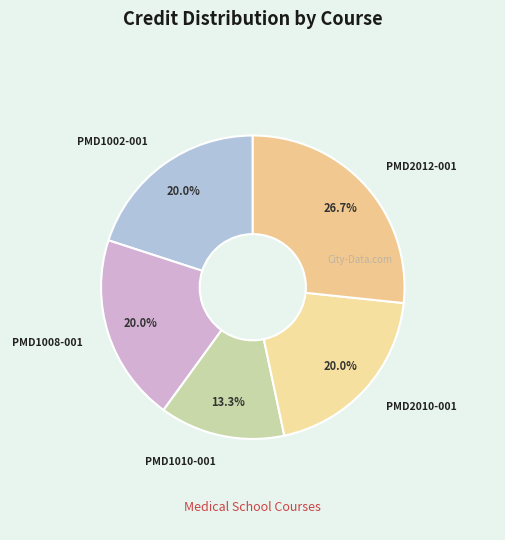

Is there any slice that represents more than half of the pie?

No